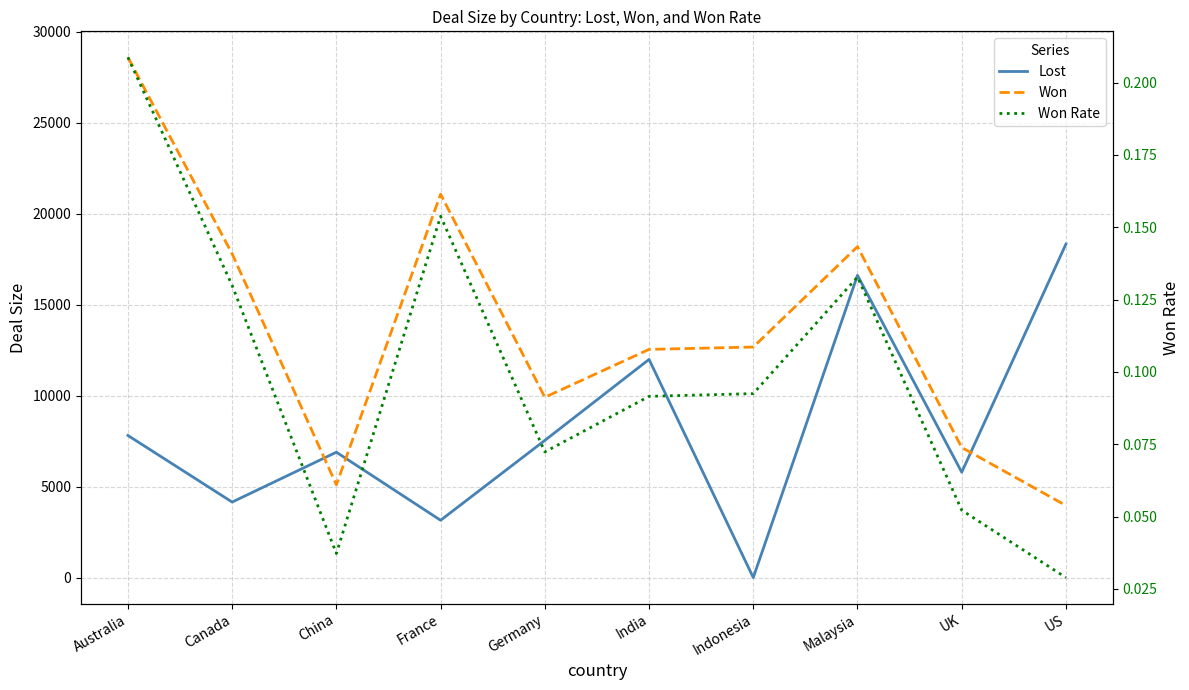

At which label does Lost first exceed 7540?

Australia